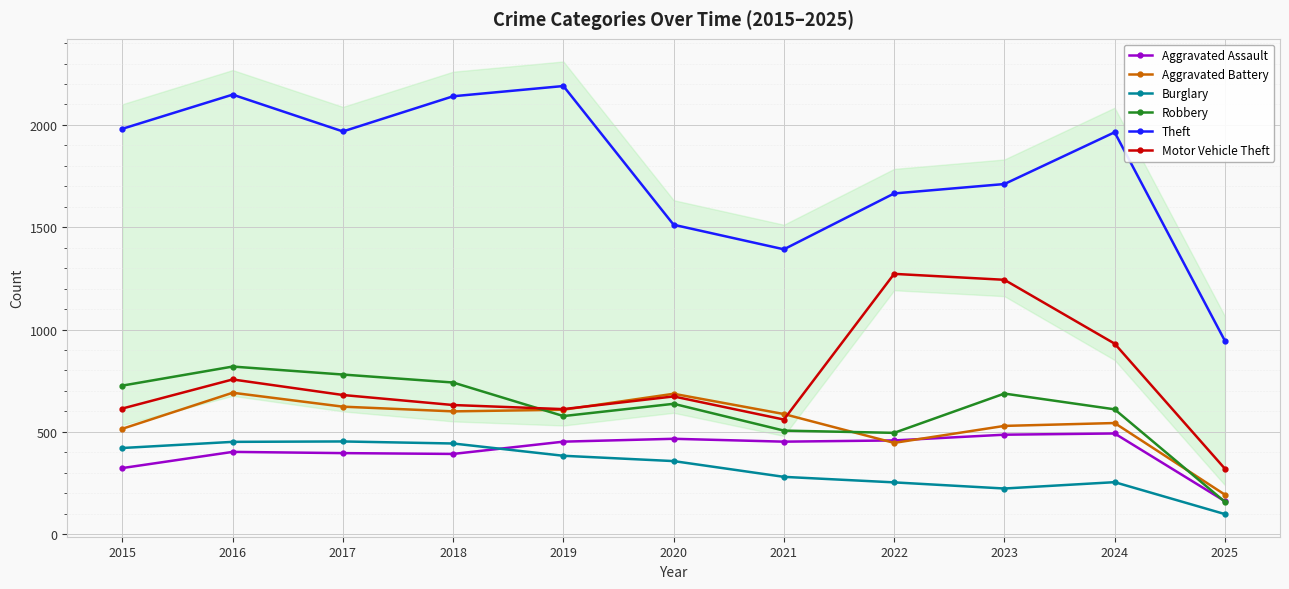

What is the minimum value shown in the chart?

98